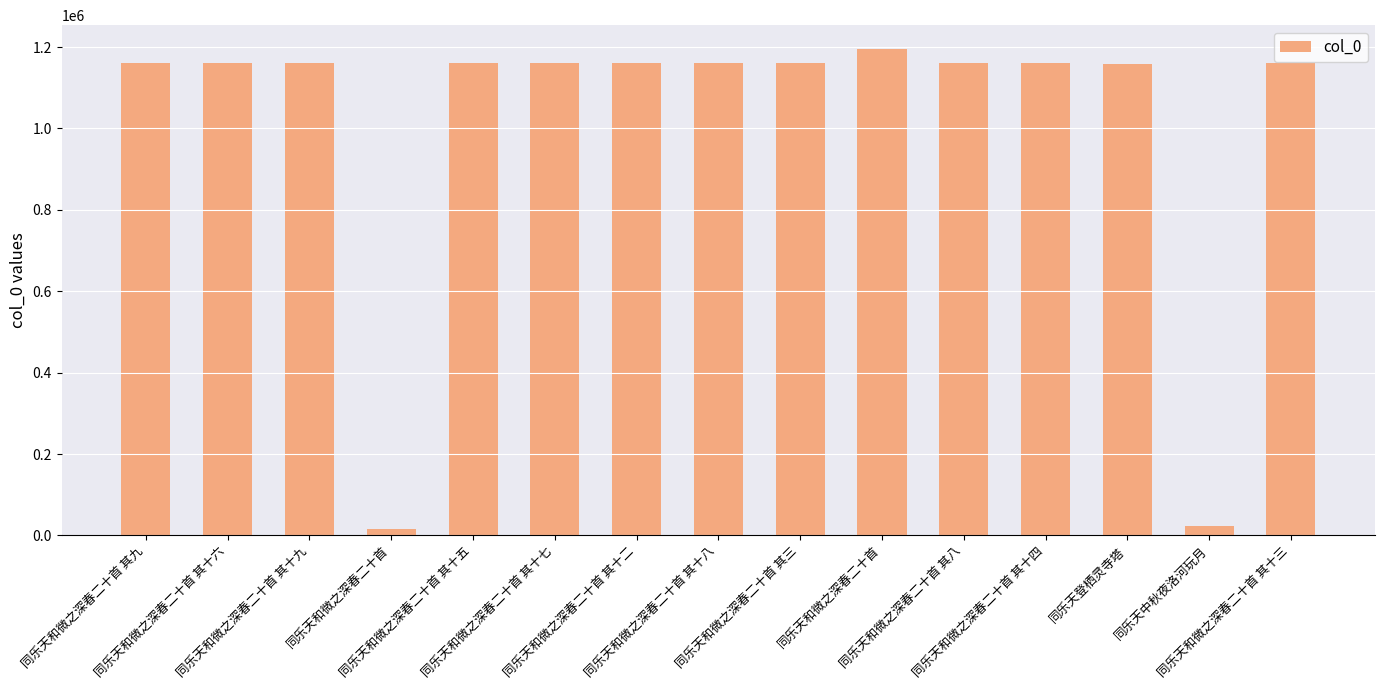

What is the minimum value shown in the chart?

14914